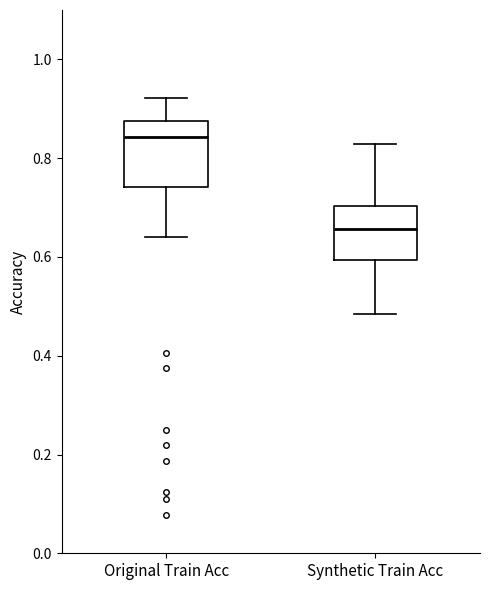

Comparing the boxes themselves (not the whiskers), which one is the tallest?

Original Train Acc